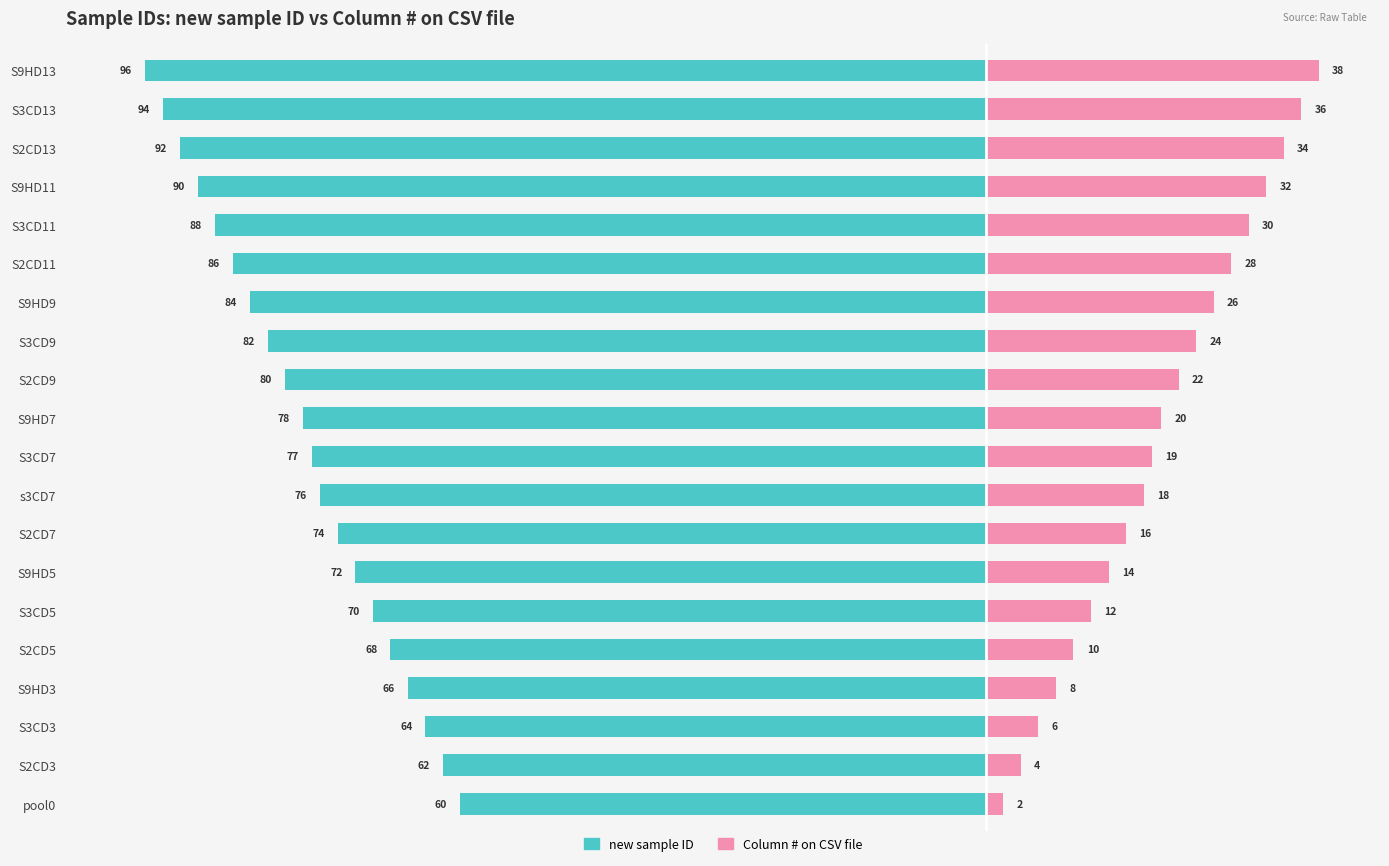

How many data points in Column # on CSV file are less than 20?

10